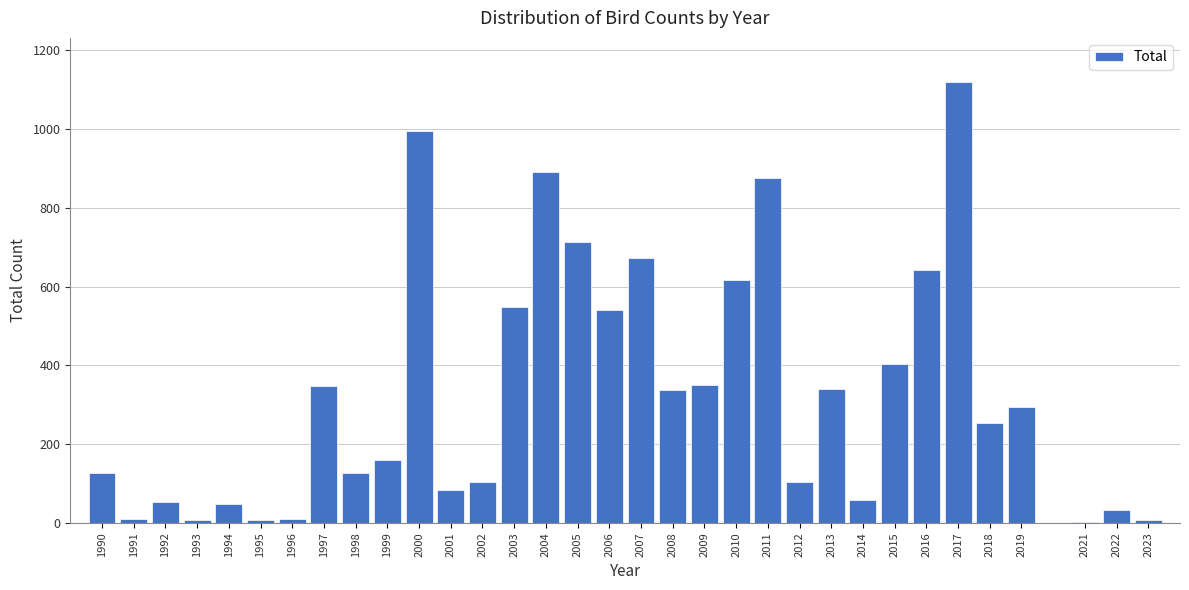

What is the sum of the values at 2009 and 2006?

889